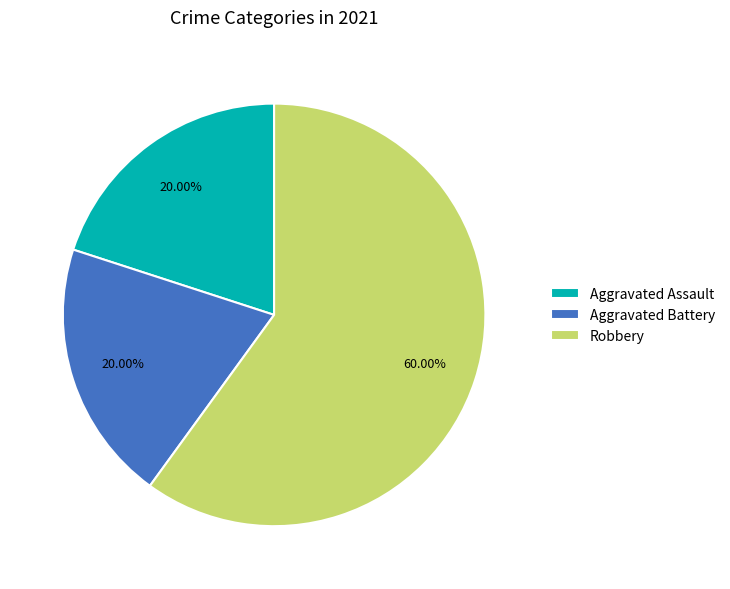

Is there any slice that represents more than half of the pie?

Yes